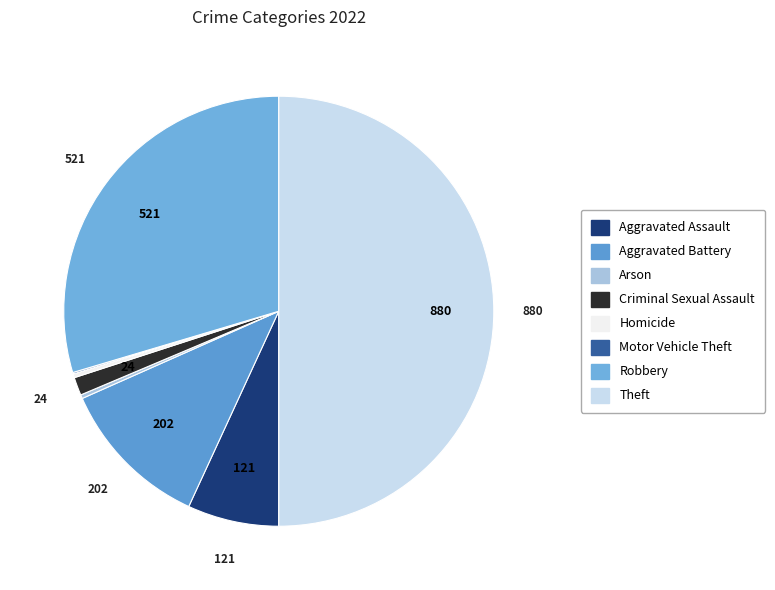

To the nearest percent, what is the difference between the Theft and Criminal Sexual Assault slice percentages?

49%